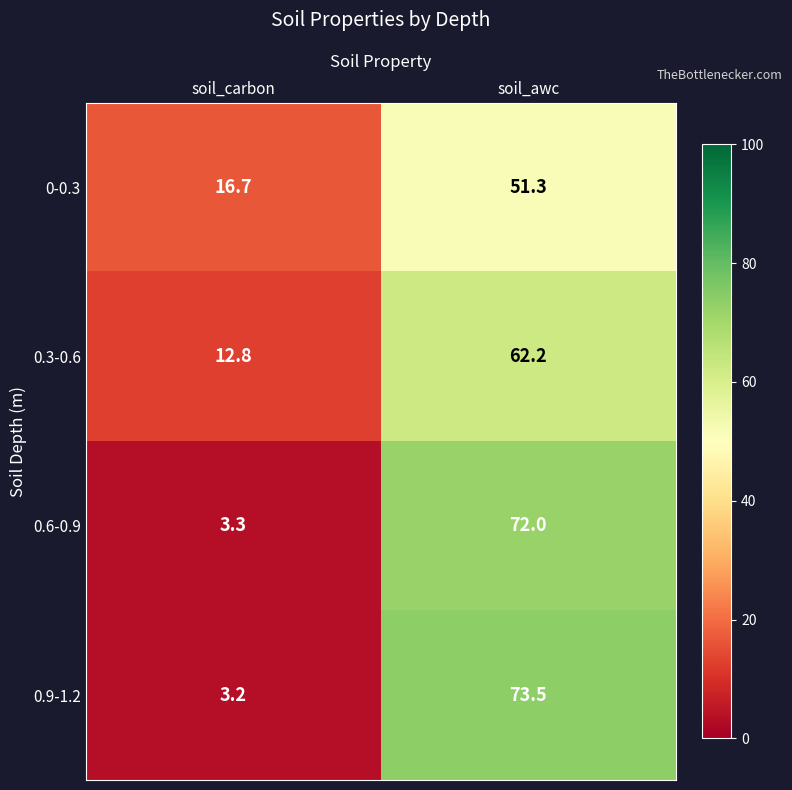

What is the minimum value shown in the chart?

3.2